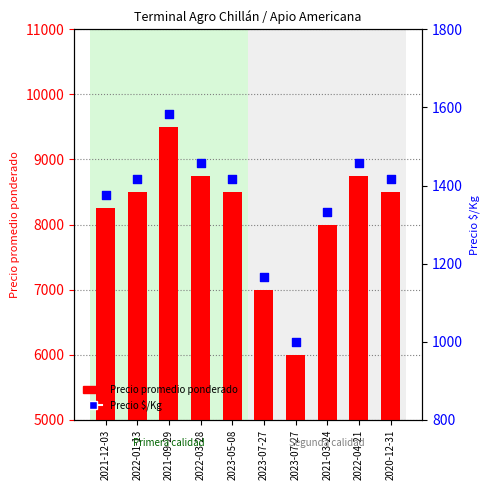

Which series has the largest total across all categories?

Precio promedio ponderado